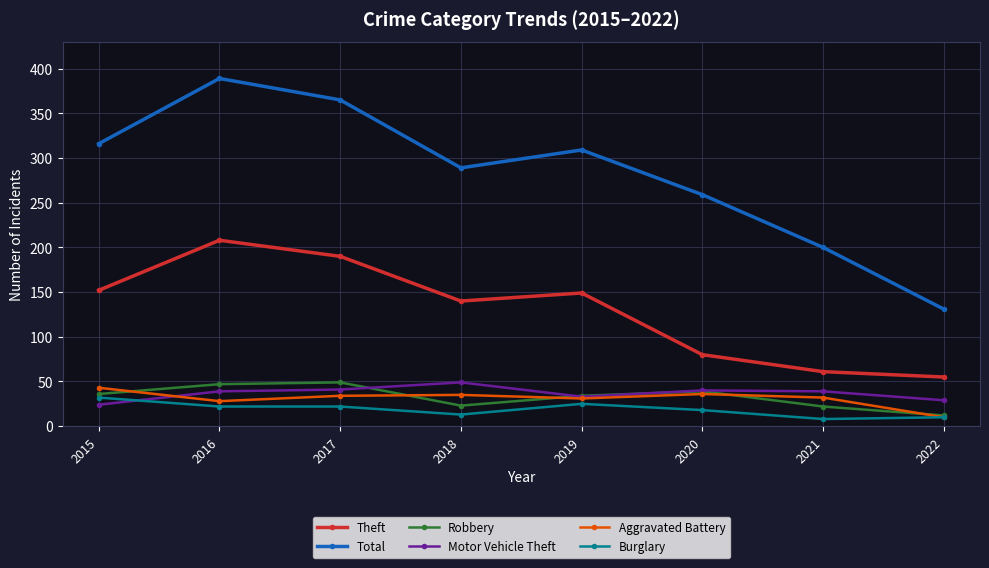

What is the difference between the highest and lowest values at 2022?

121